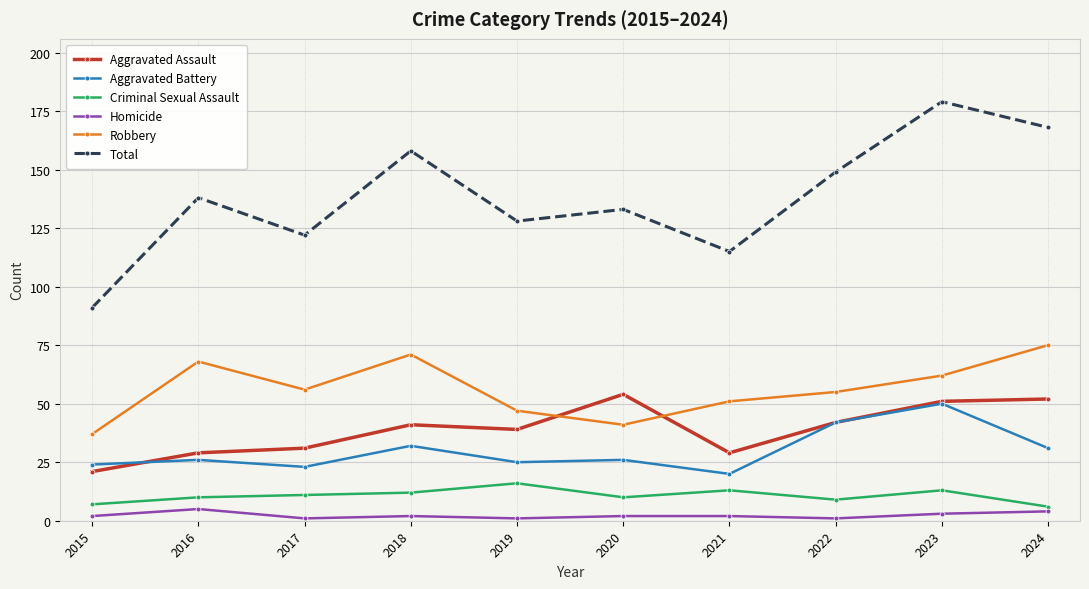

What is the smallest value displayed?

1